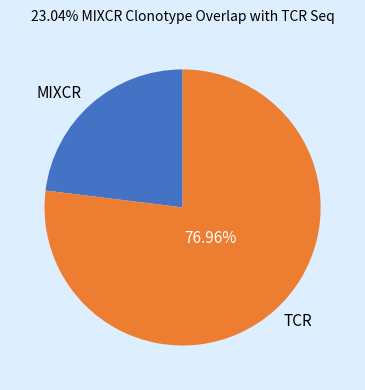

Which slice is the largest?

TCR